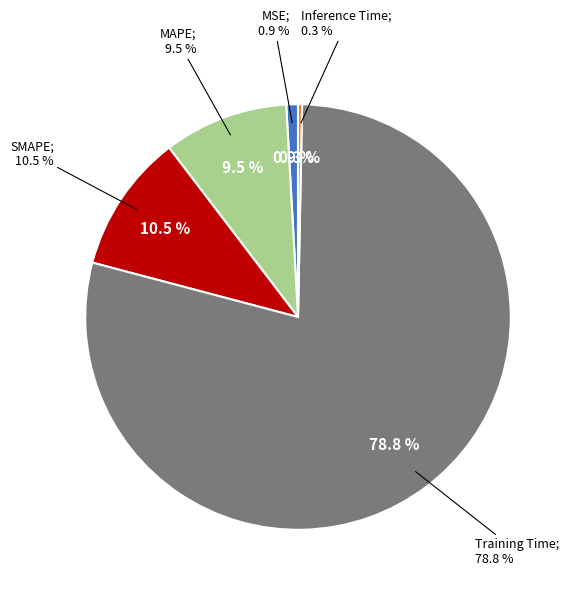

Which slice is the smallest?

Inference Time